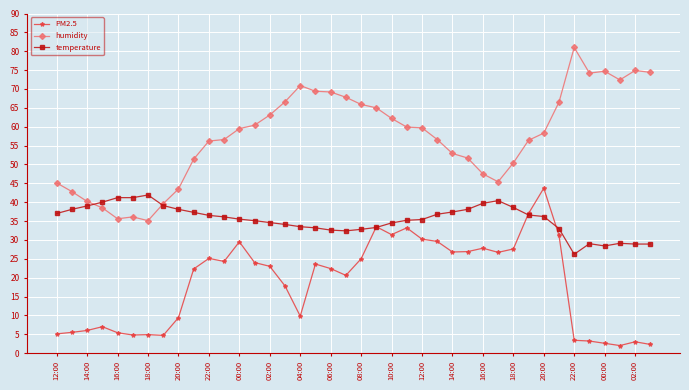

What is the difference between the second highest and minimum values in the humidity series?

39.8